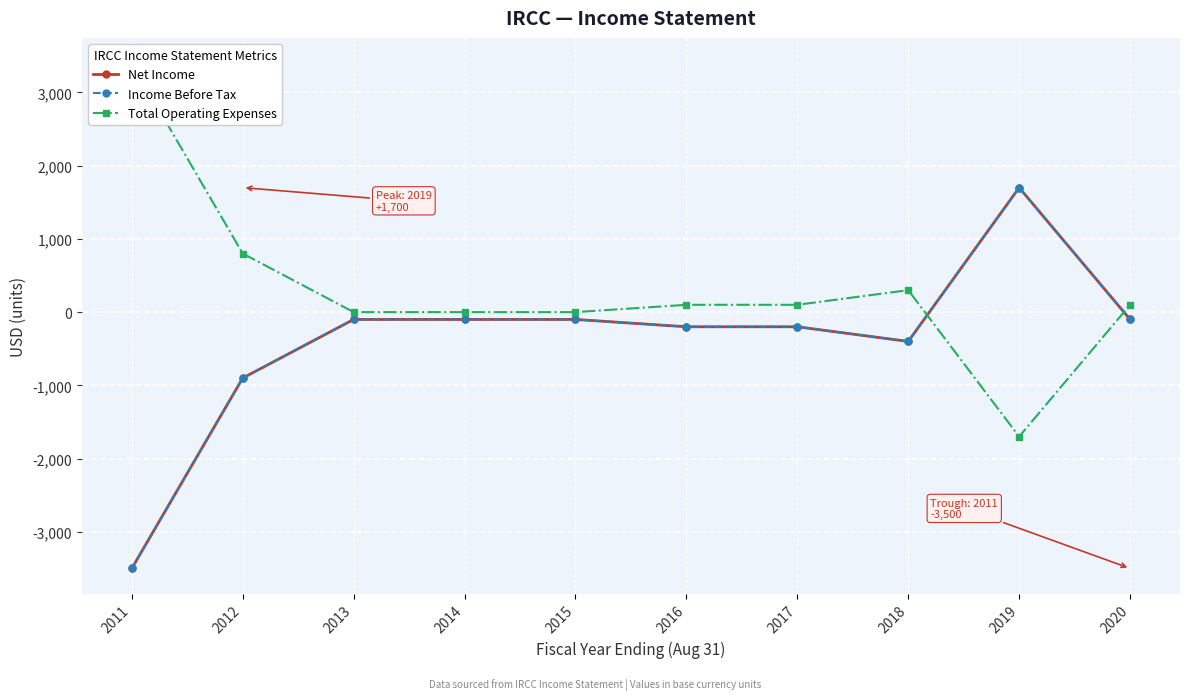

How many values in Total Operating Expenses are below zero?

1